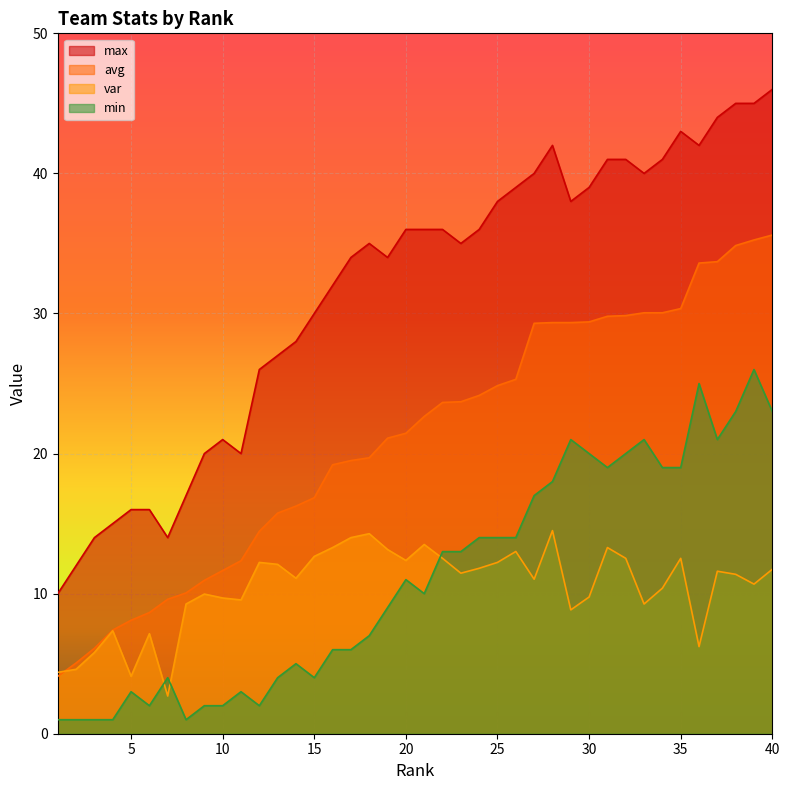

True or false: min and avg cross at least once.

False